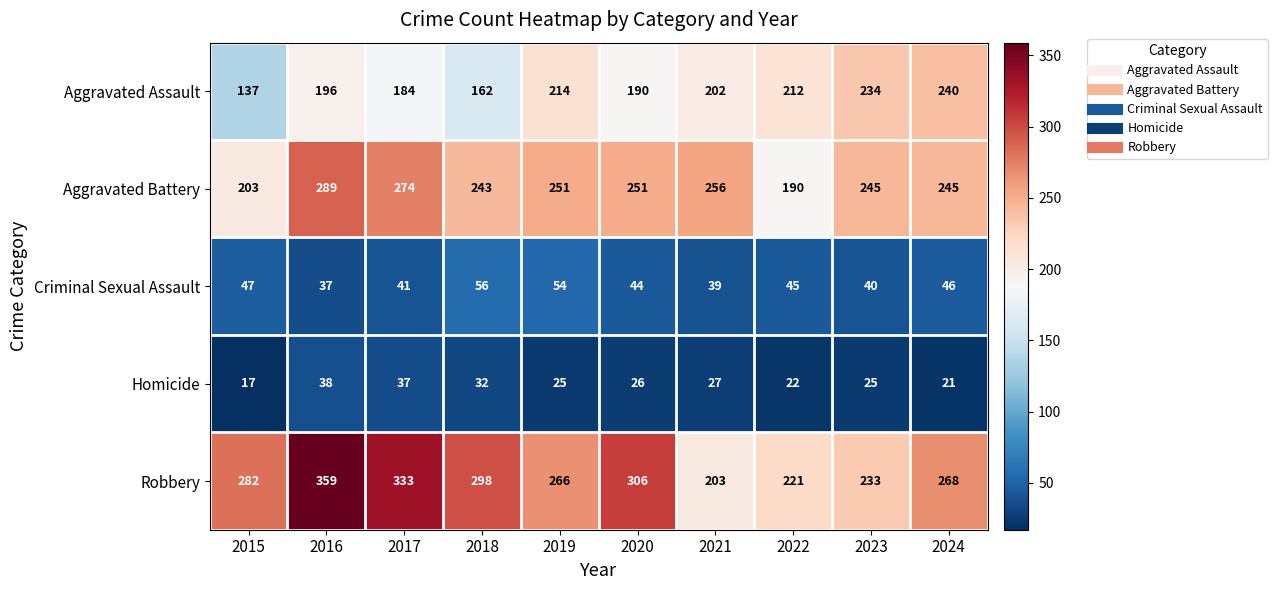

Rank the series by their maximum value, from highest to lowest.

Robbery, Aggravated Battery, Aggravated Assault, Criminal Sexual Assault, Homicide